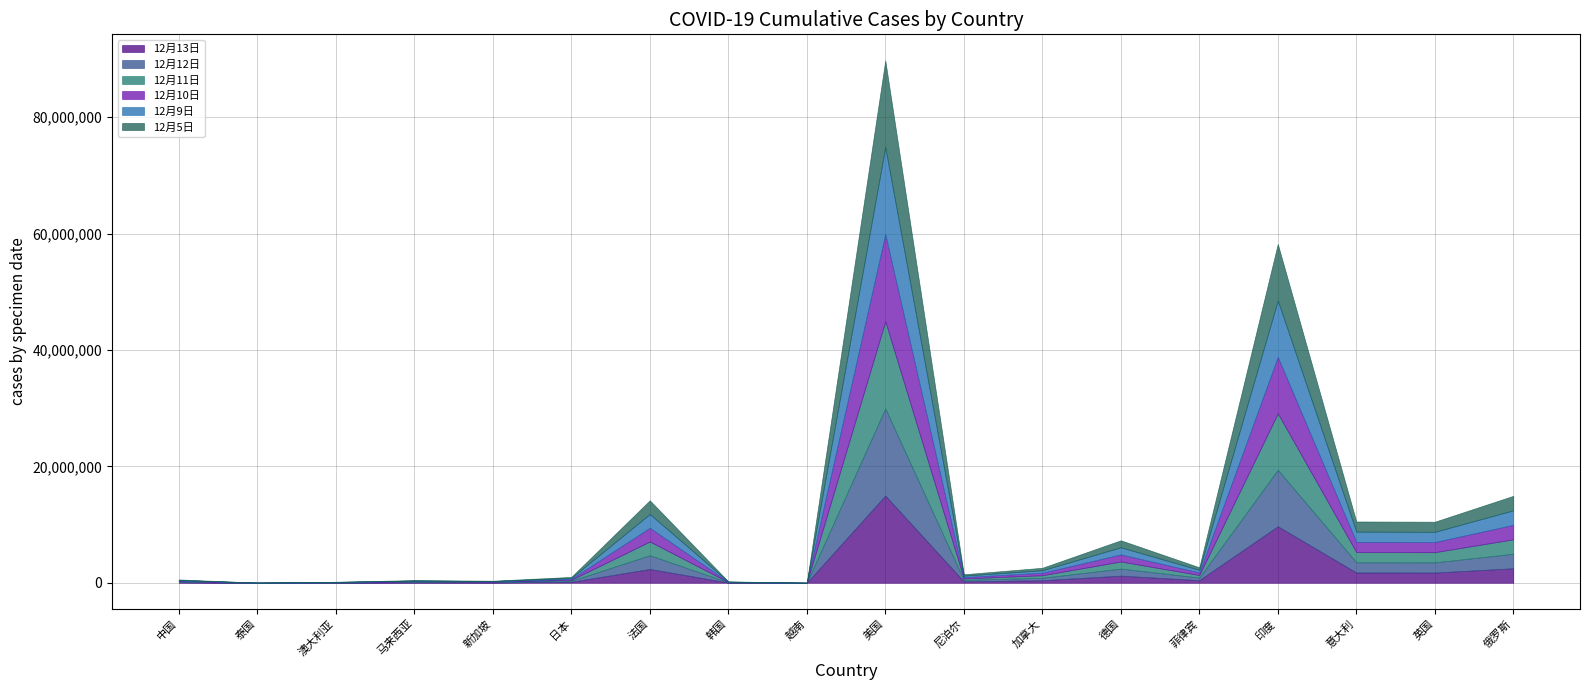

How many data points does each series have?

18